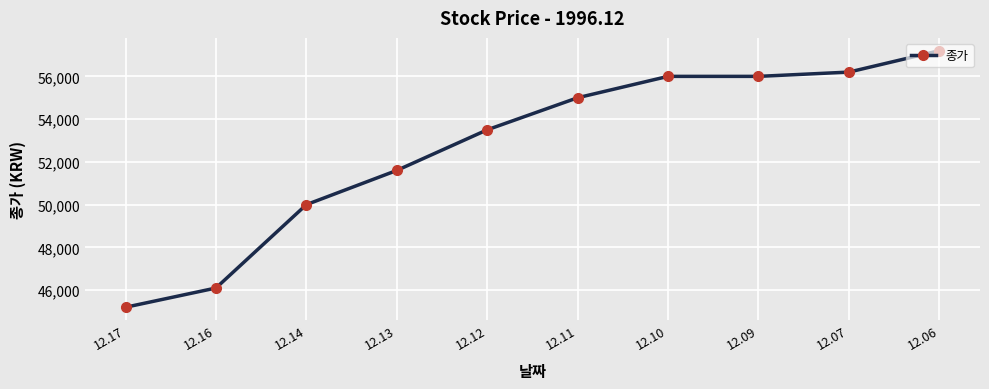

Between 12.16 and 12.07, which is larger?

12.07